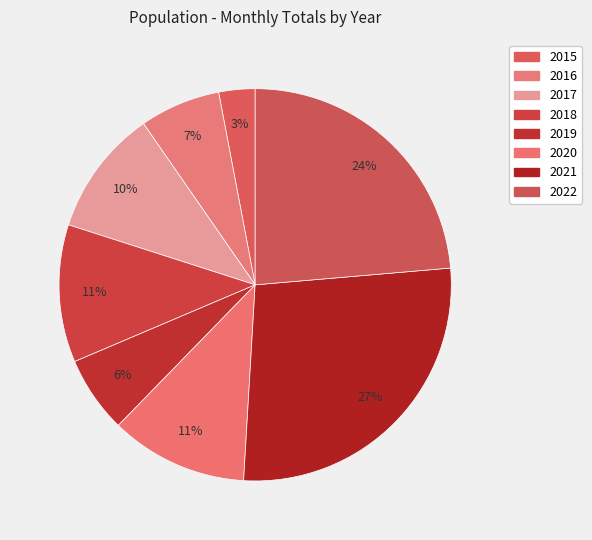

How many segments does this pie chart have?

8